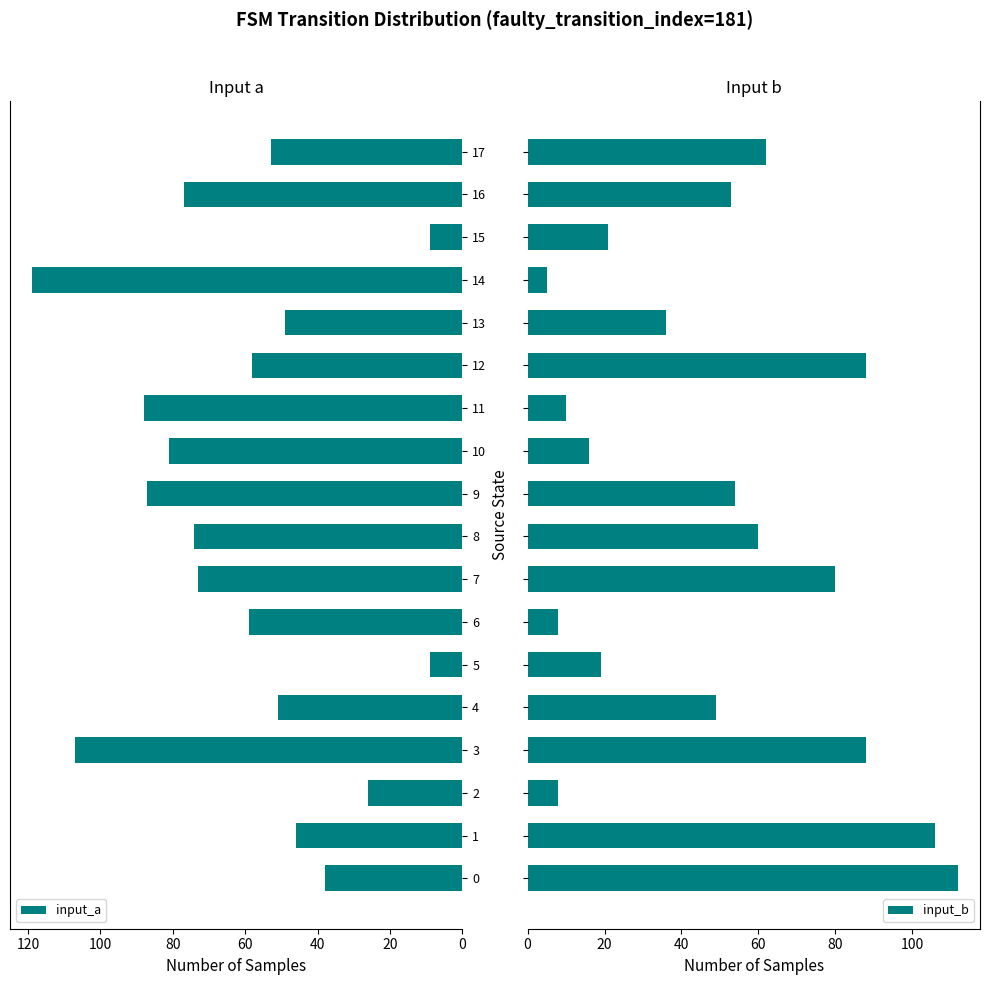

Which series has the widest spread of values?

input_a